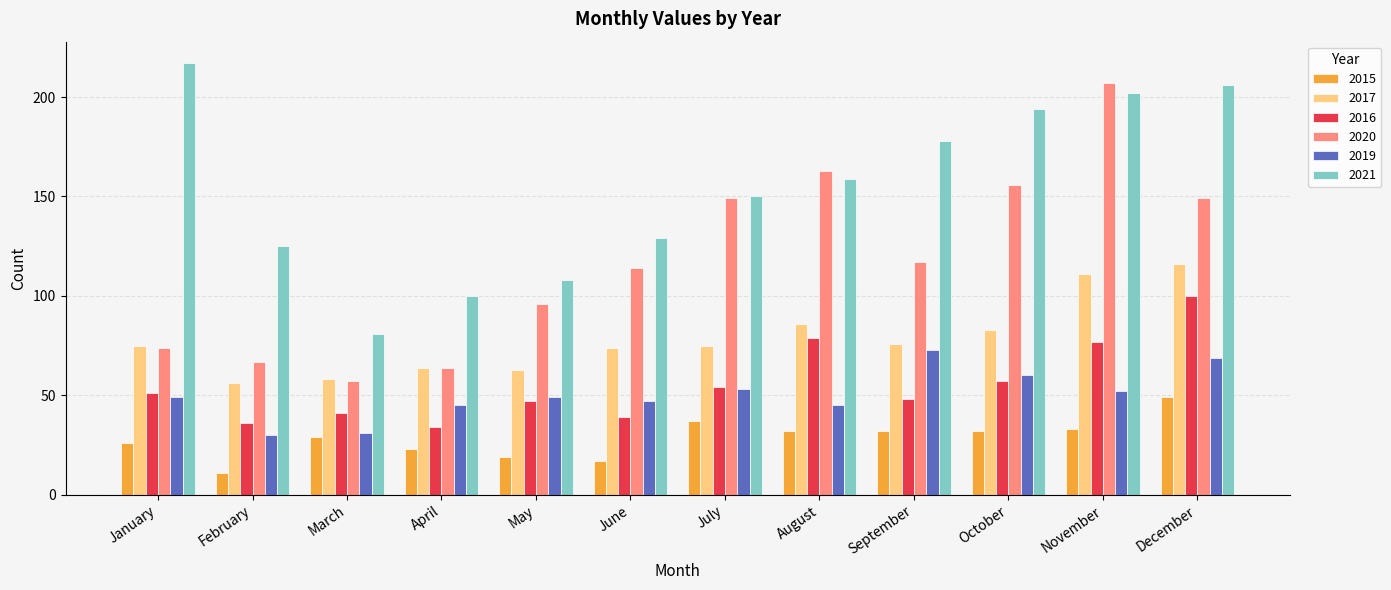

What is the total value across all series at May?

382